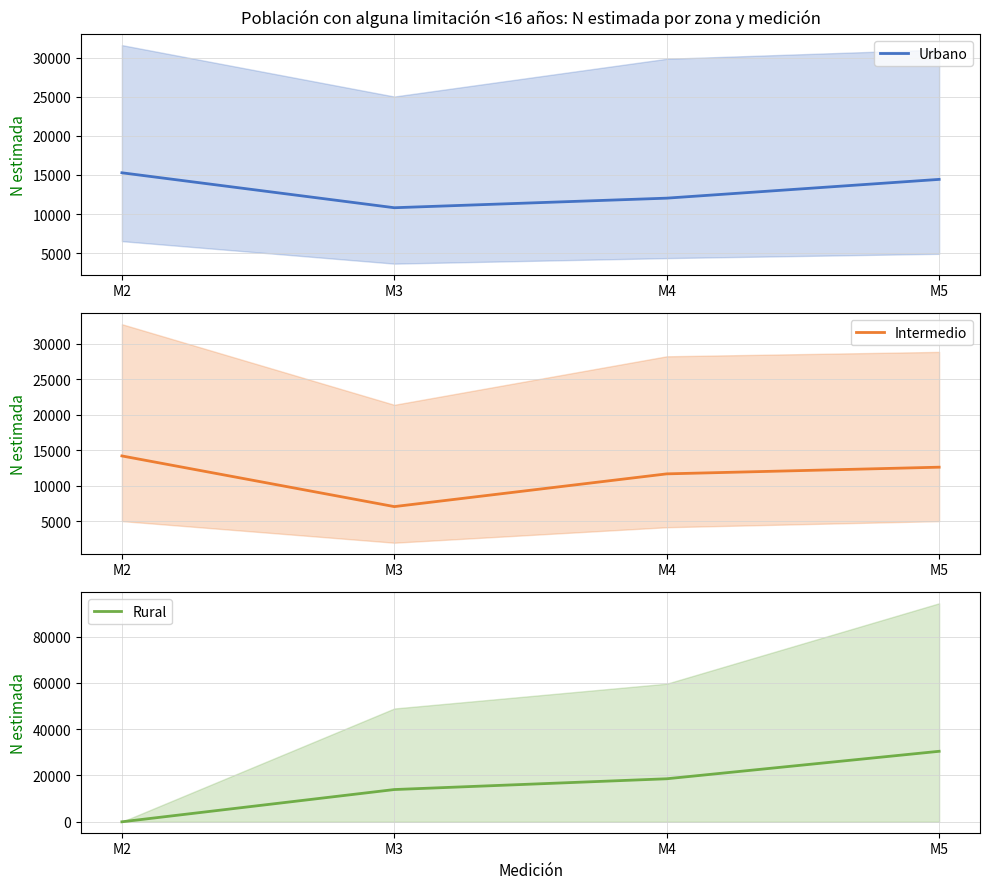

The value of Intermedio at M5 is 19608. True or false?

False